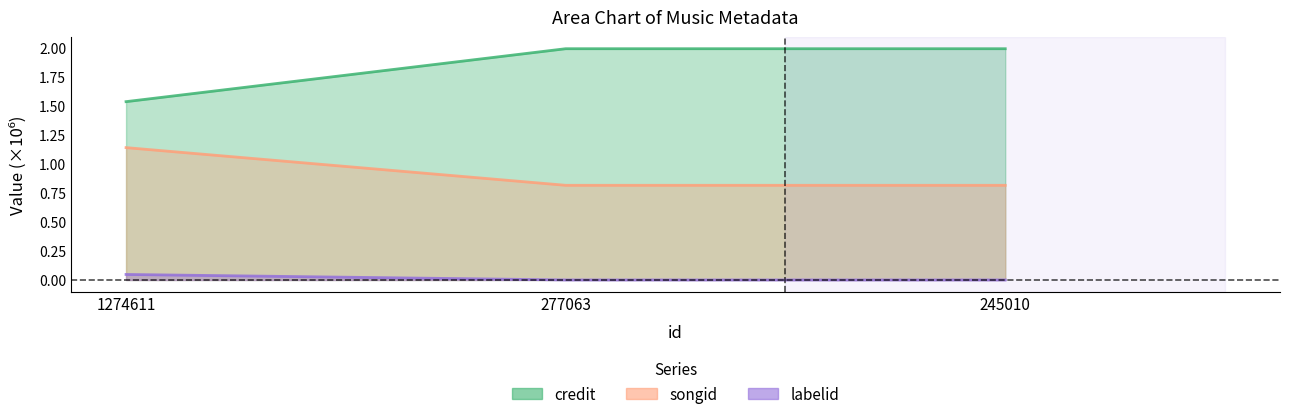

How many credit values are between 0 and 1?

2